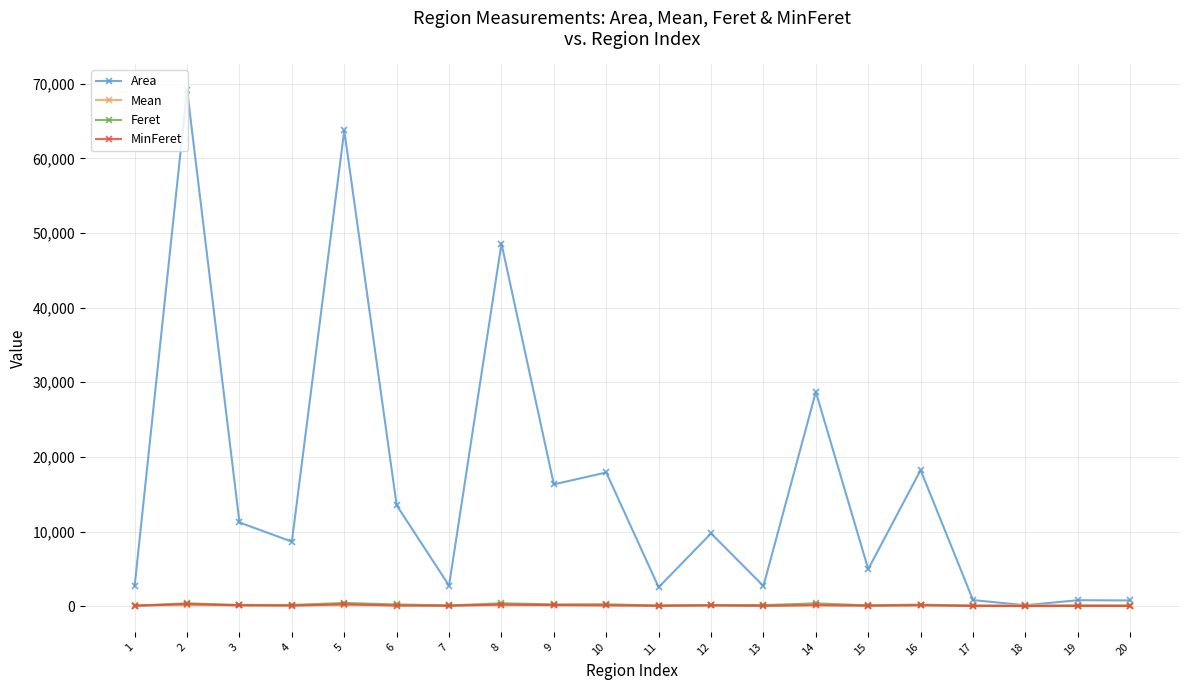

Which series changed the most between 3 and 15?

Area